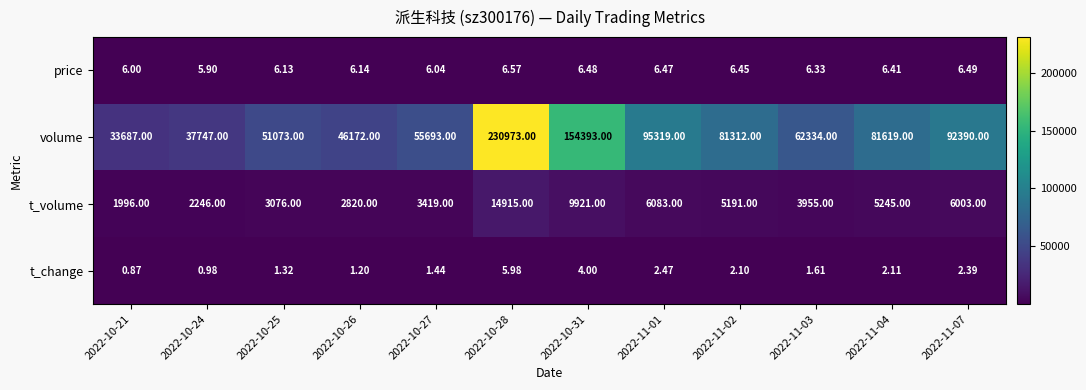

List the series in order of their peak value, highest first.

volume, t_volume, price, t_change